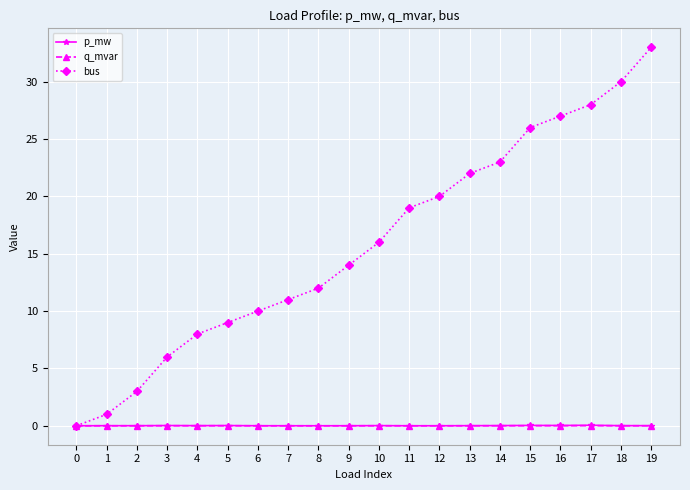

True or false: bus has a value of 20.0 at 12.

True